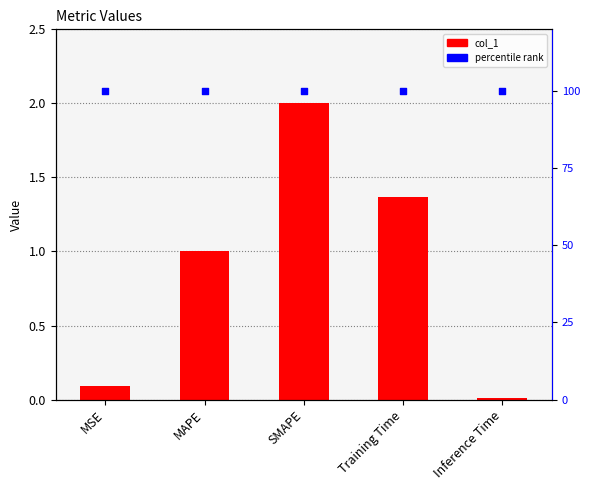

Which series contains the lowest Y value?

col_1